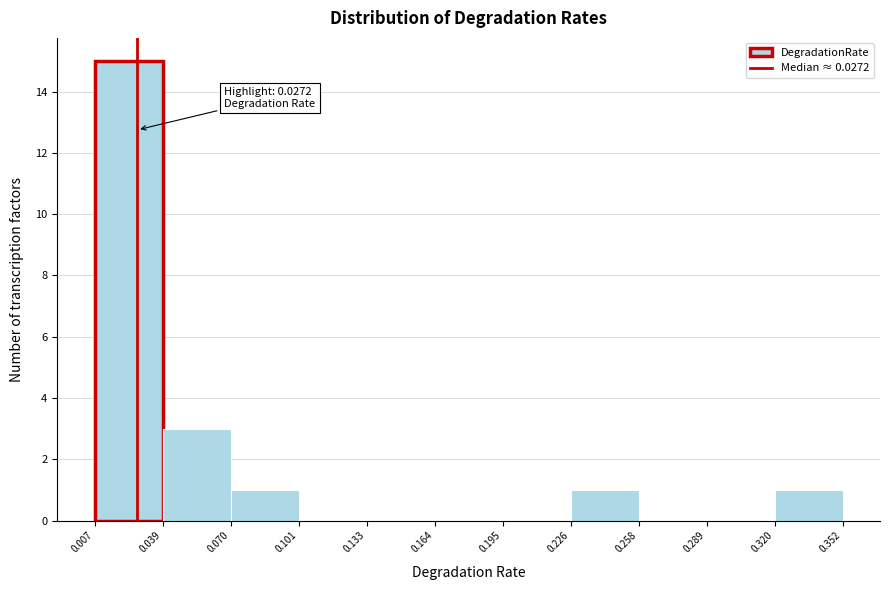

Over which range of the x-axis is the bar tallest?

0.007 to 0.039